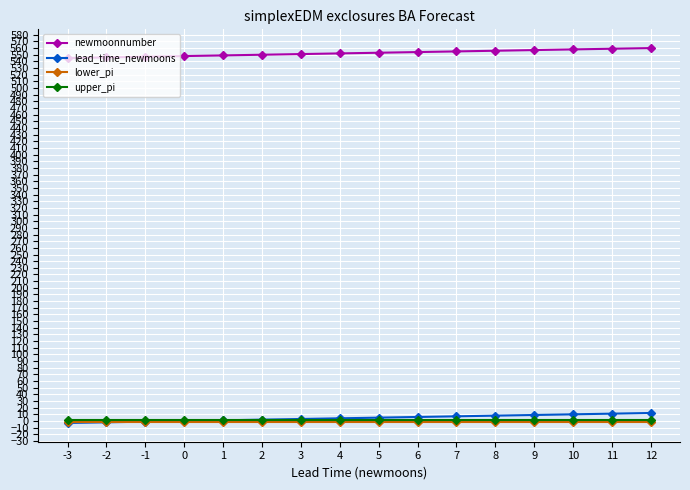

True or false: newmoonnumber and upper_pi cross at least once.

False